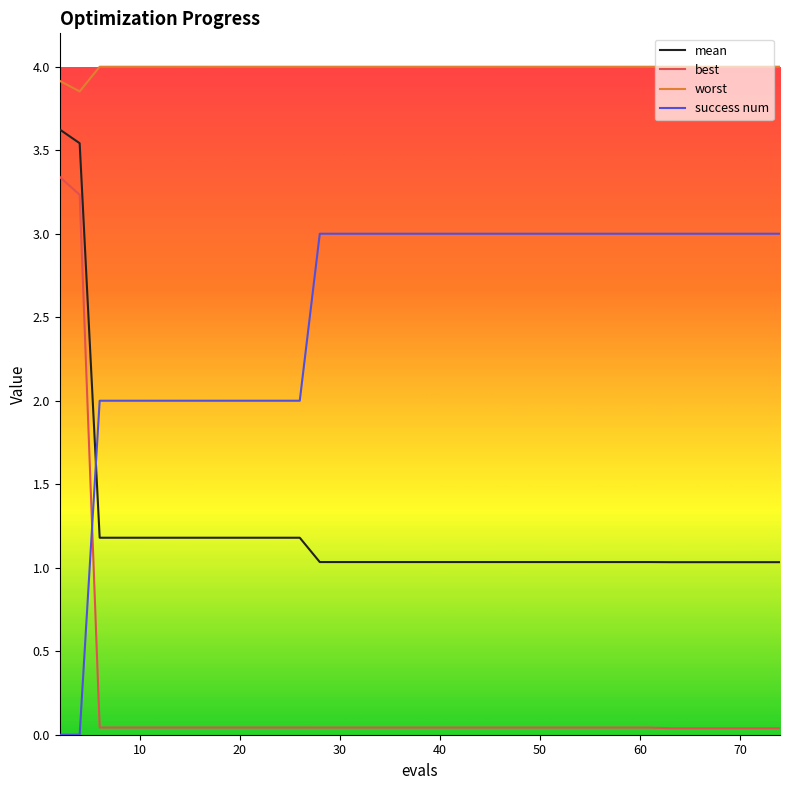

True or false: mean and worst intersect in this chart.

False